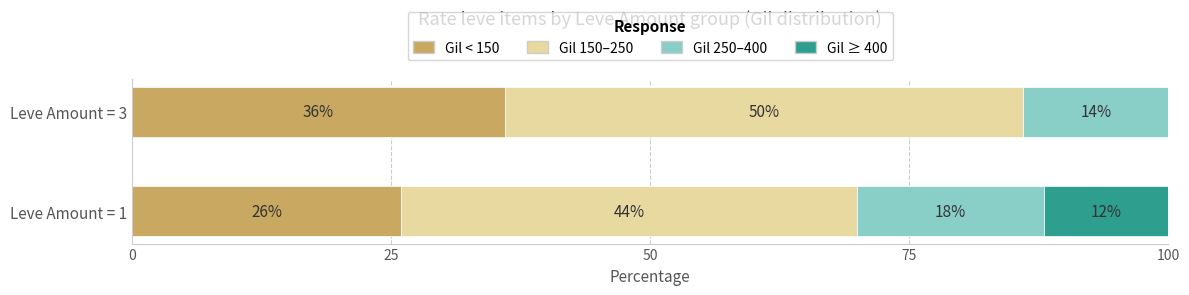

Where is Gil < 150 nearest to the value 31?

Leve Amount = 1